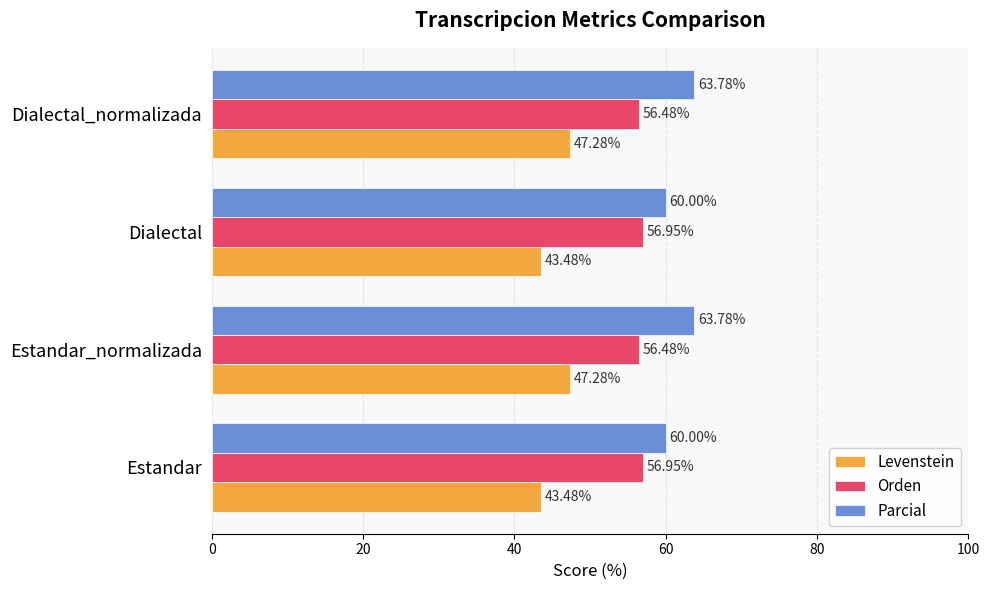

What is the total value across all series at Estandar?

160.4